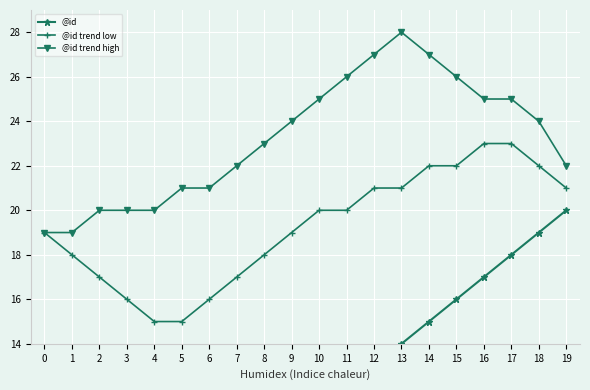

Where does the @id series first go above 11?

11